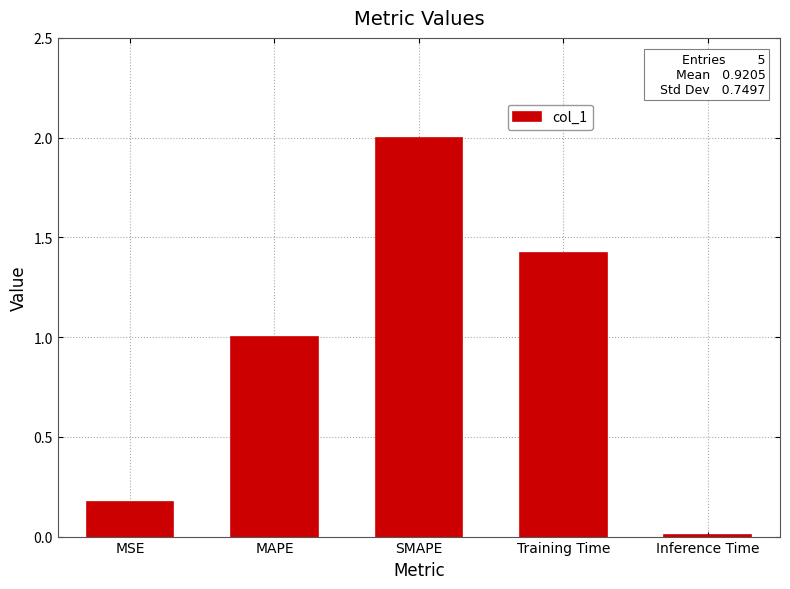

Which label corresponds to the largest value in the chart?

SMAPE